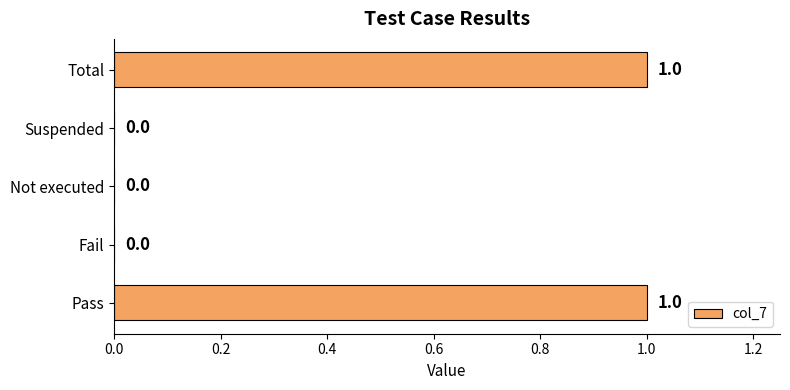

True or false: the data shows 1 at Pass.

True